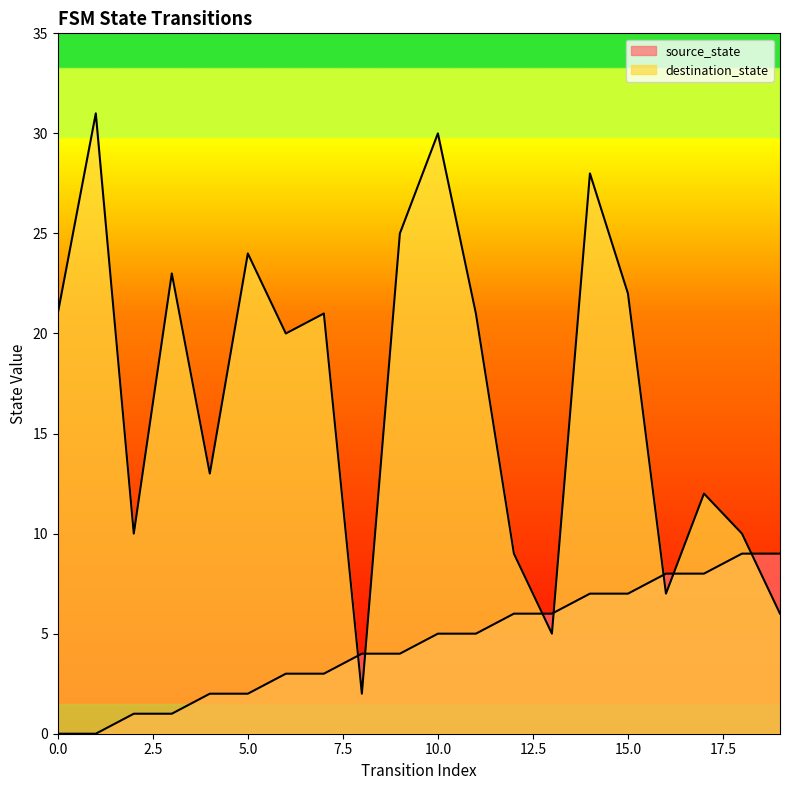

What are all the series names shown in the legend?

source_state, destination_state